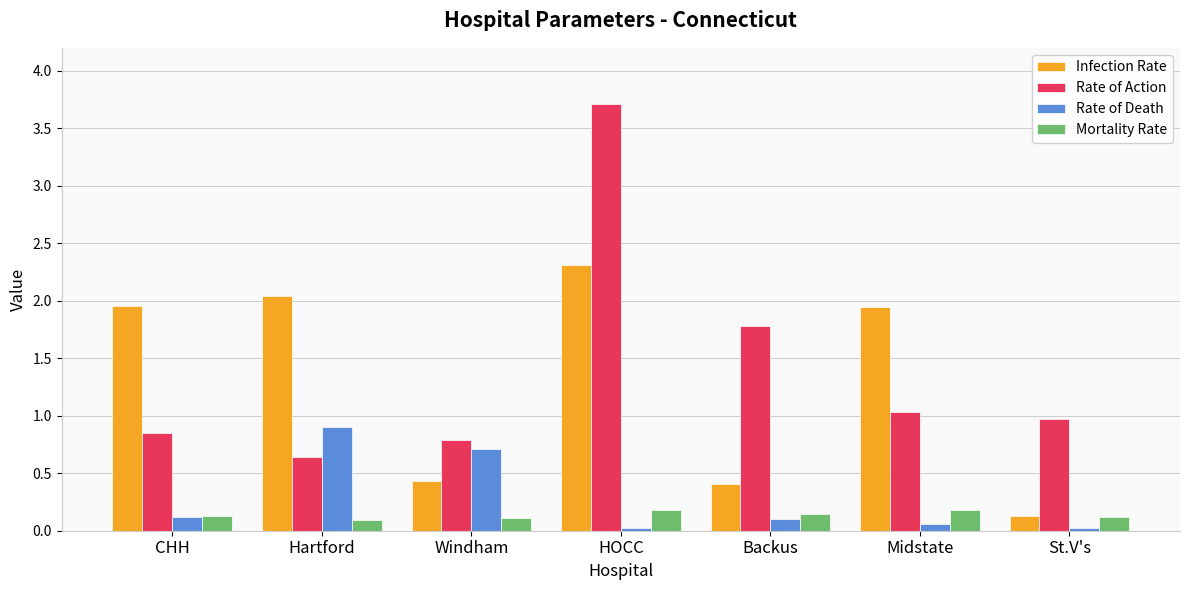

What is the label of the 1st bar from the left?

CHH